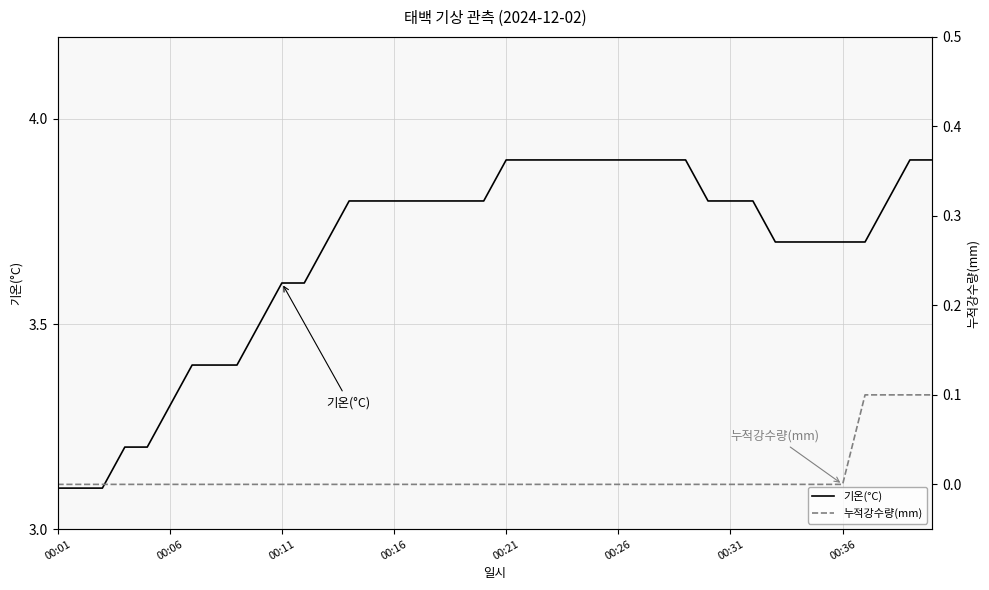

Which series has the largest range (max minus min)?

기온(°C)